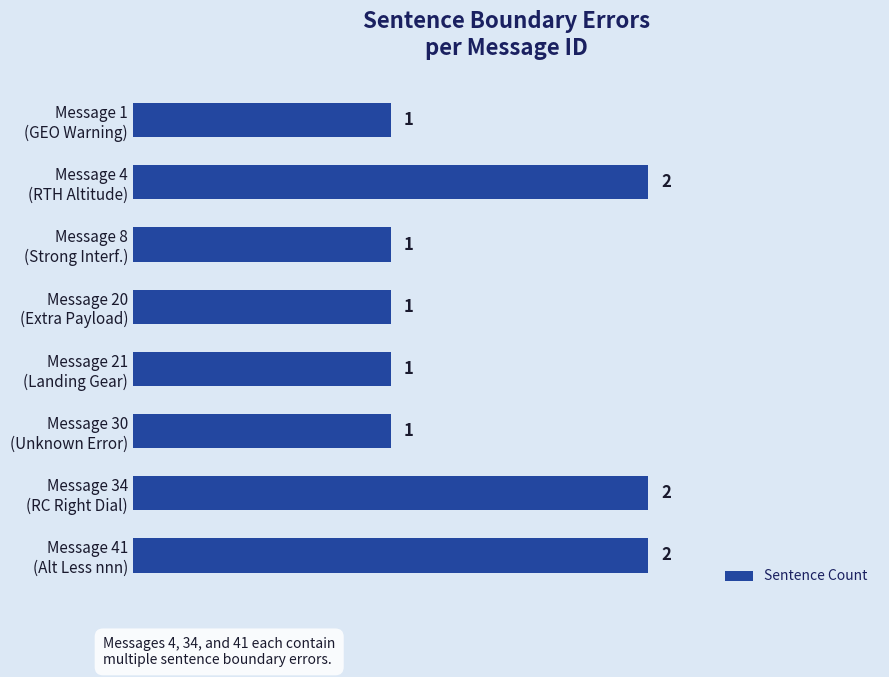

What is the value of the 6th bar from the top?

1